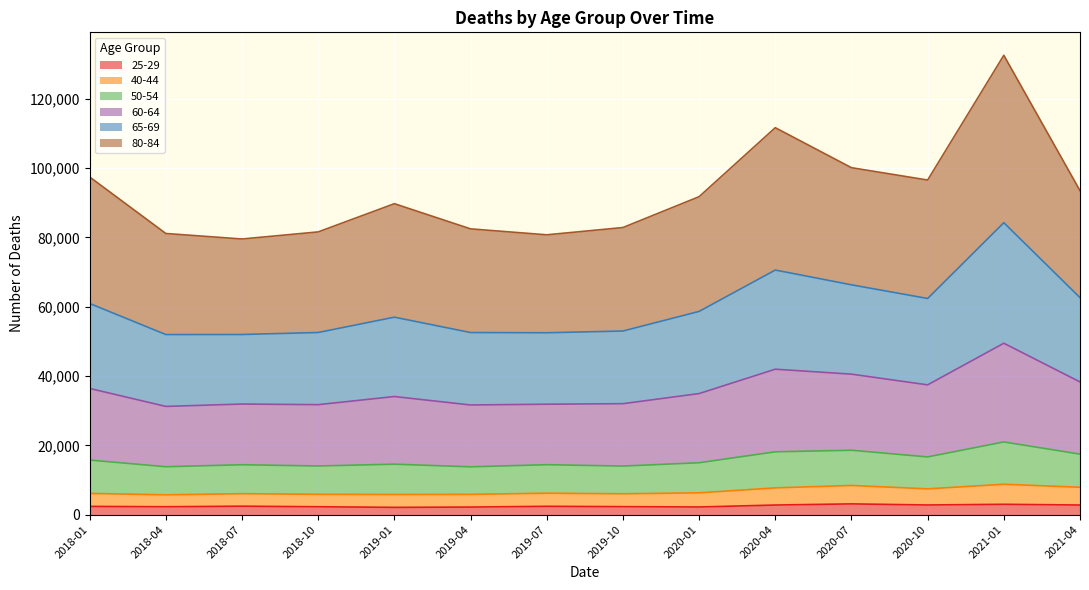

At which category does 50-54 reach its first local valley?

2018-04